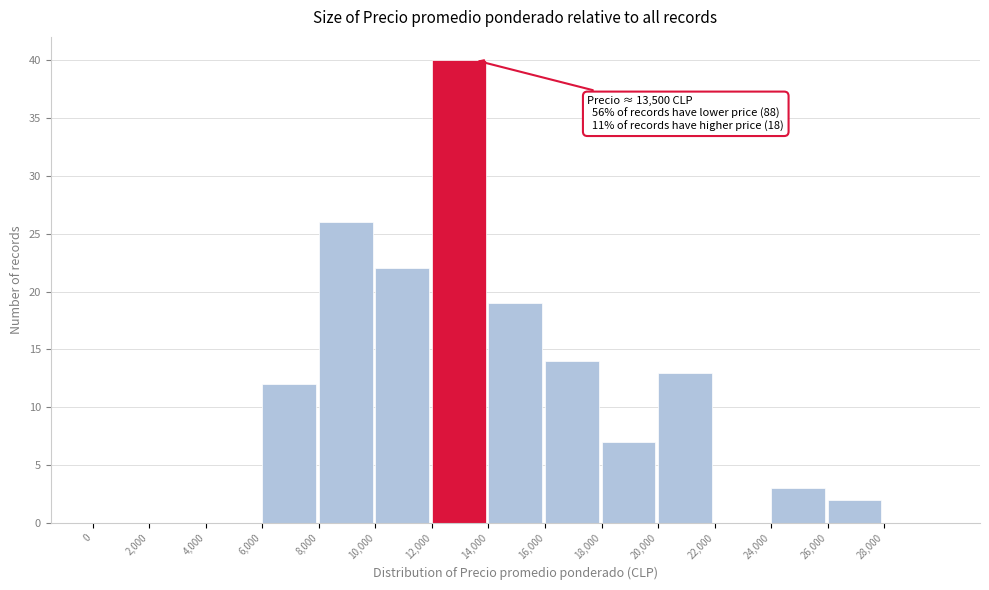

Which range on the x-axis has the tallest bar?

12000 to 14000